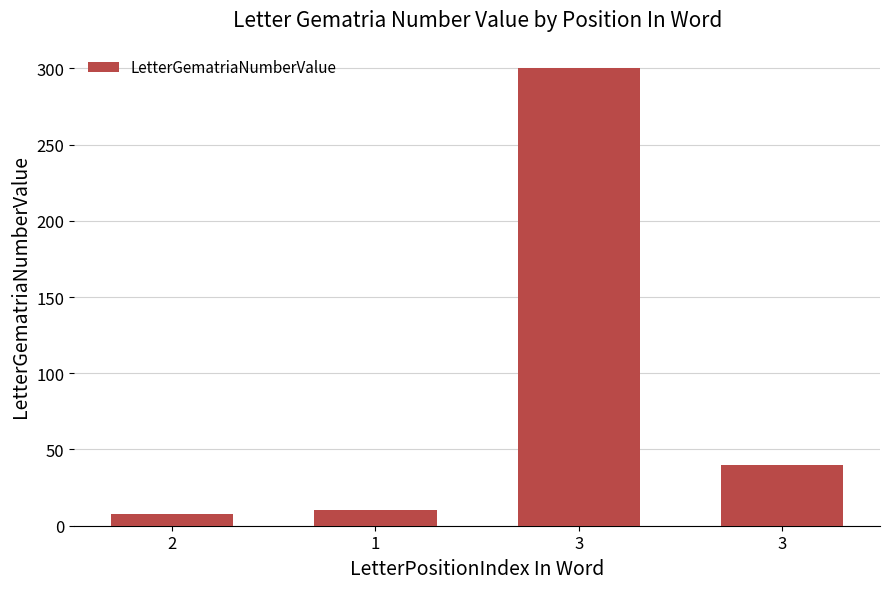

True or false: the data shows 40 at 3.

True